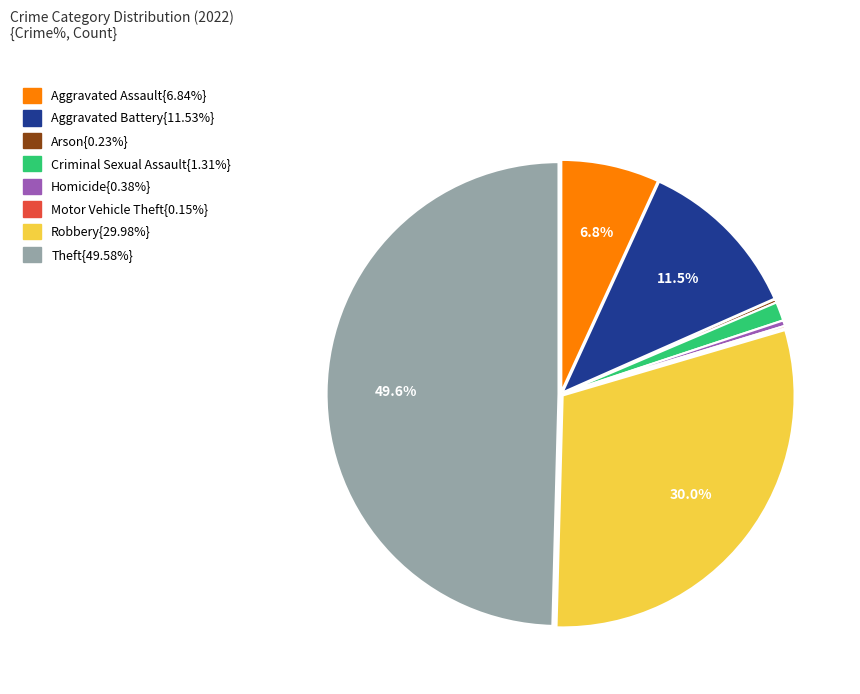

Which slice is the smallest?

Motor Vehicle Theft